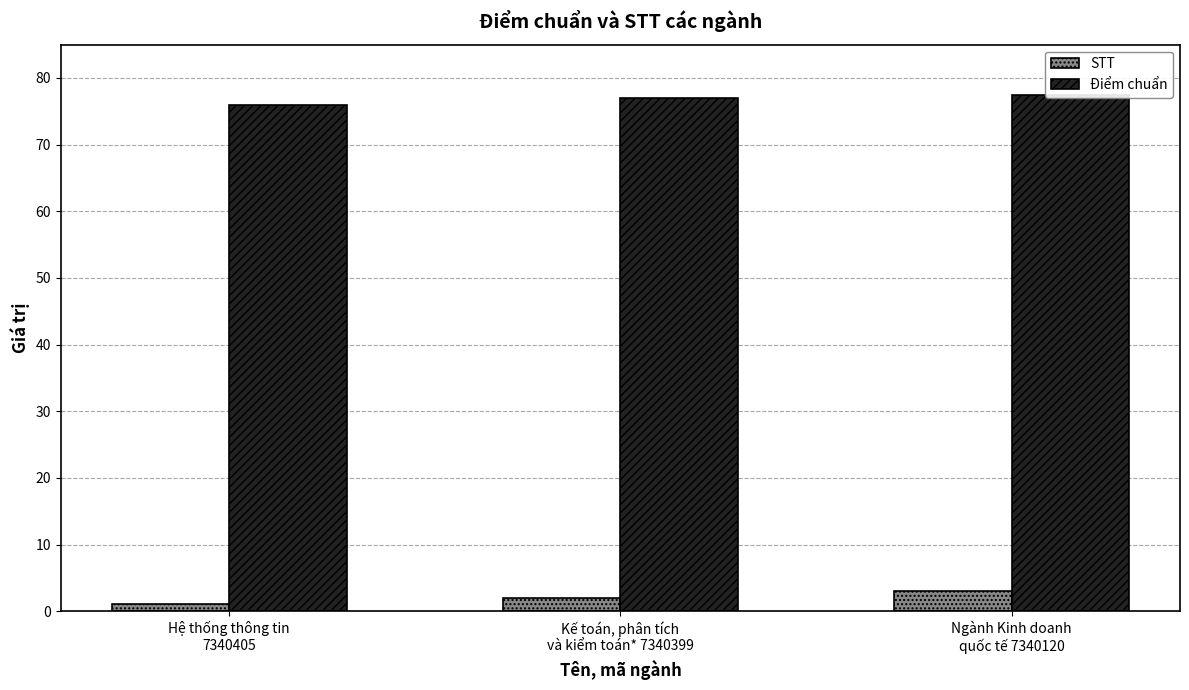

Rank the series at Hệ thống thông tin
7340405 from highest to lowest value.

Điểm chuẩn, STT